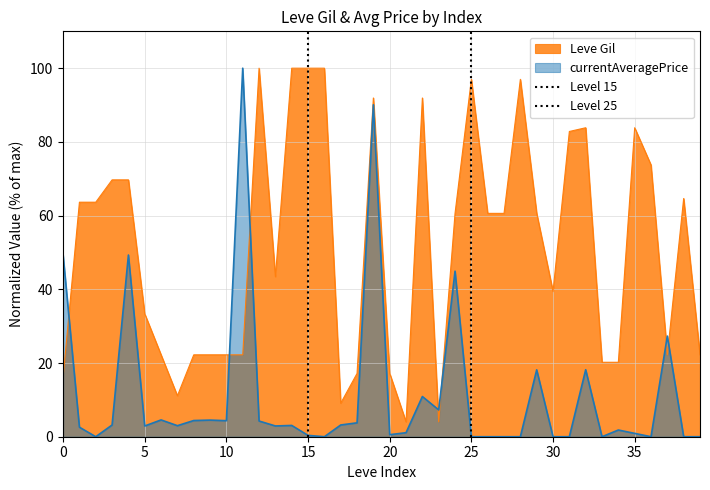

Is it true that currentAveragePrice equals -45.9 at 30?

False